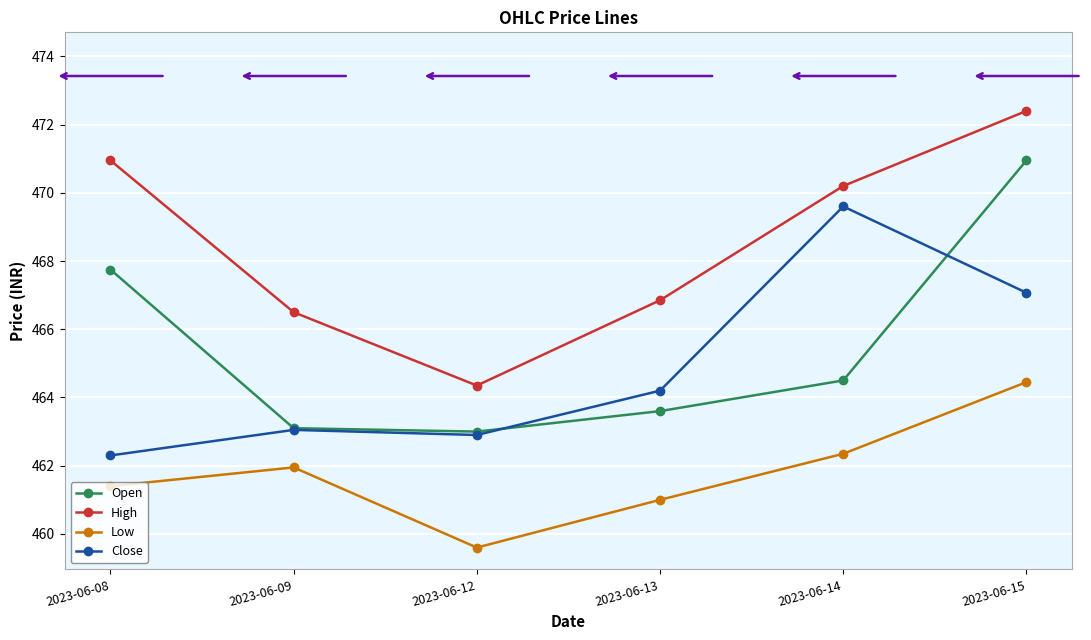

True or false: Close has a value of 195.8 at 2023-06-14.

False